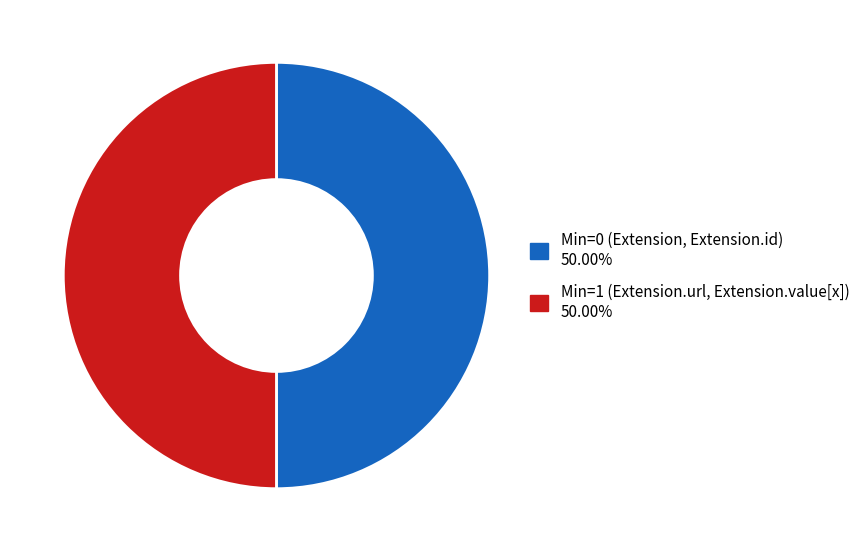

Count the number of slices in the pie.

2